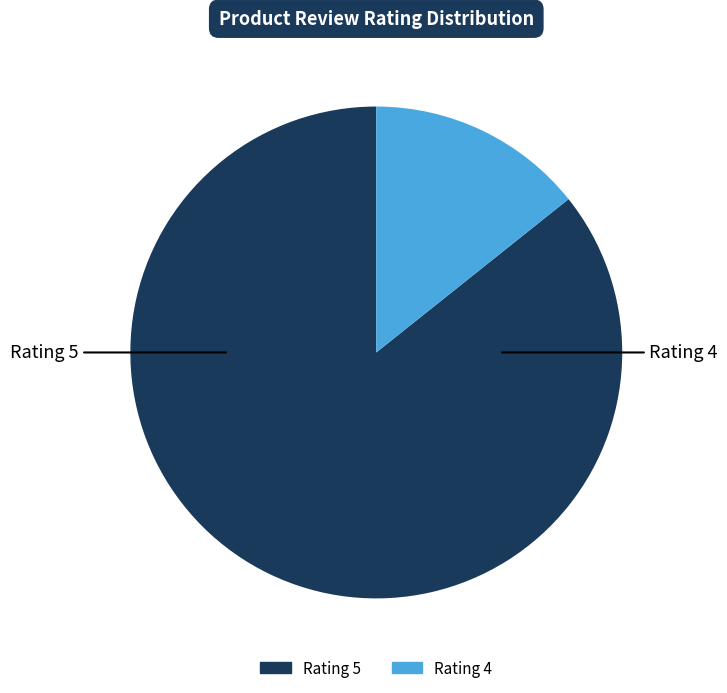

Does any single category account for the majority?

Yes